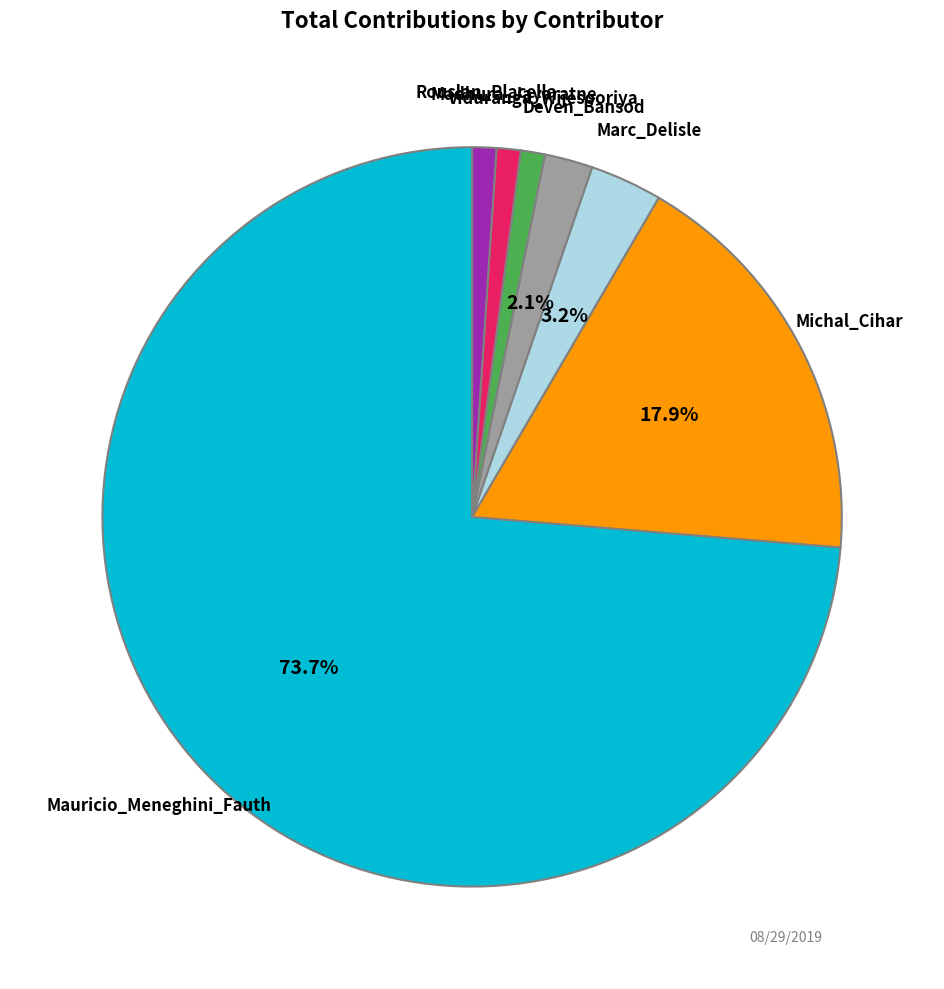

How many slices are in this pie chart?

7